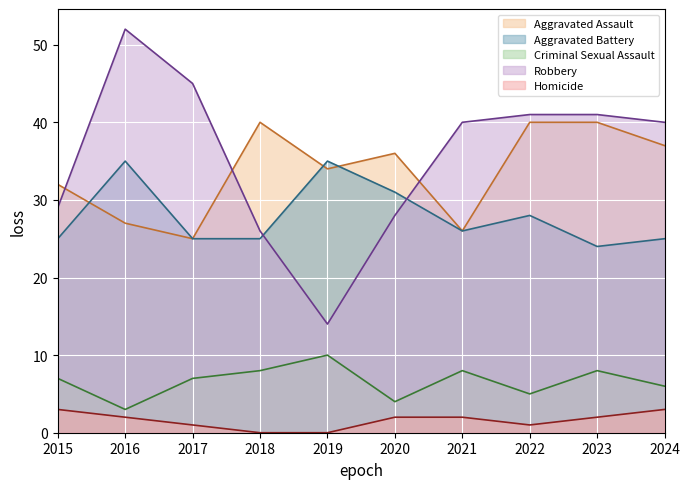

What is the sum of the Robbery values at 2024 and 2020?

68